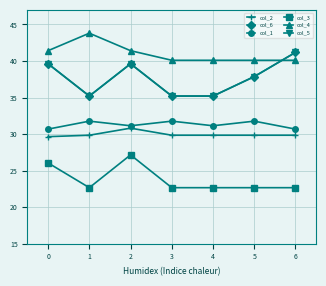

Is this an area chart (filled region under the line)?

No